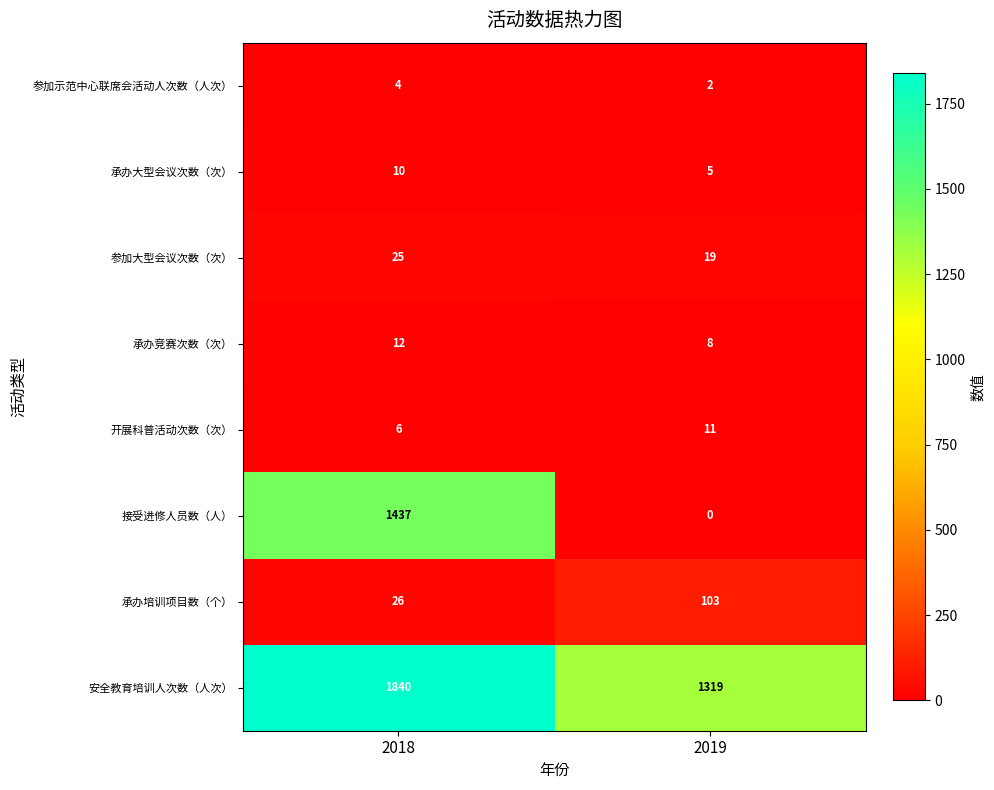

Rank the series by their maximum value, from highest to lowest.

安全教育培训人次数（人次）, 接受进修人员数（人）, 承办培训项目数（个）, 参加大型会议次数（次）, 承办竞赛次数（次）, 开展科普活动次数（次）, 承办大型会议次数（次）, 参加示范中心联席会活动人次数（人次）